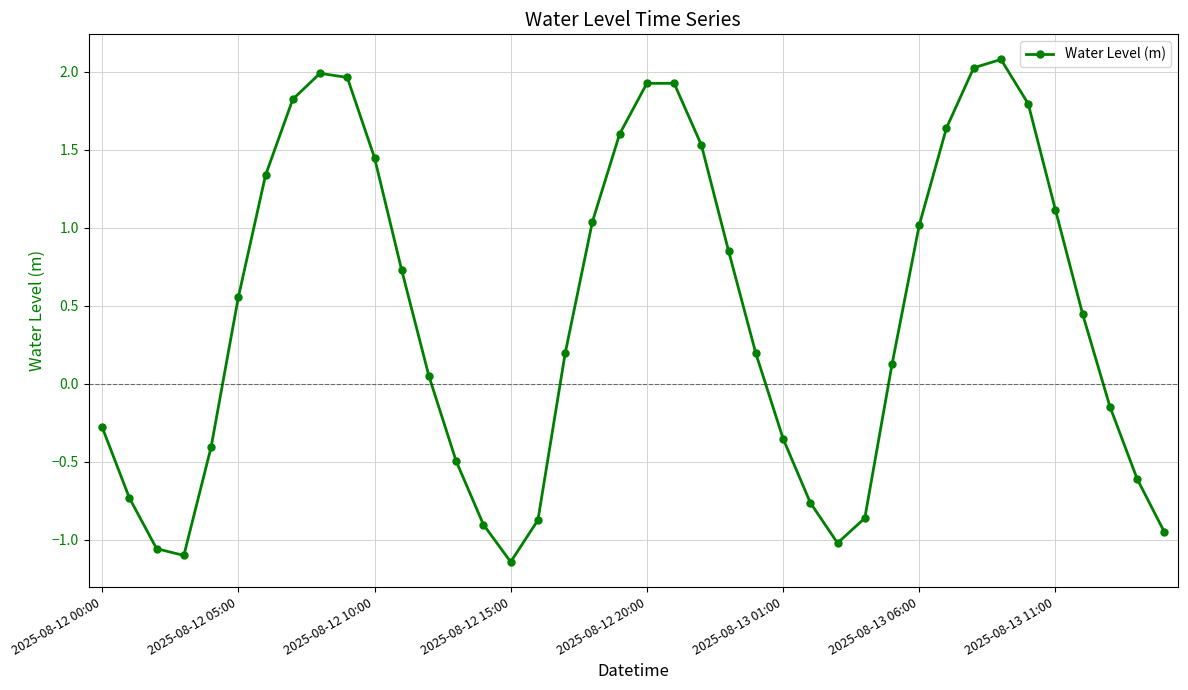

What is the maximum value shown in the chart?

2.1